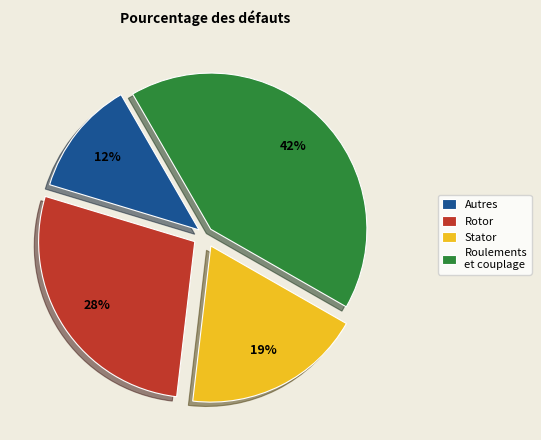

Count the number of slices in the pie.

4